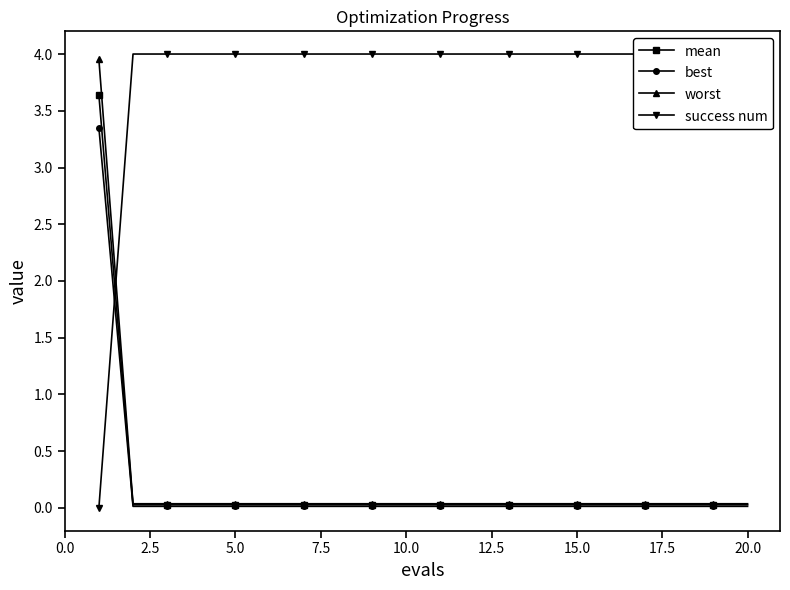

True or false: mean and worst cross at least once.

False